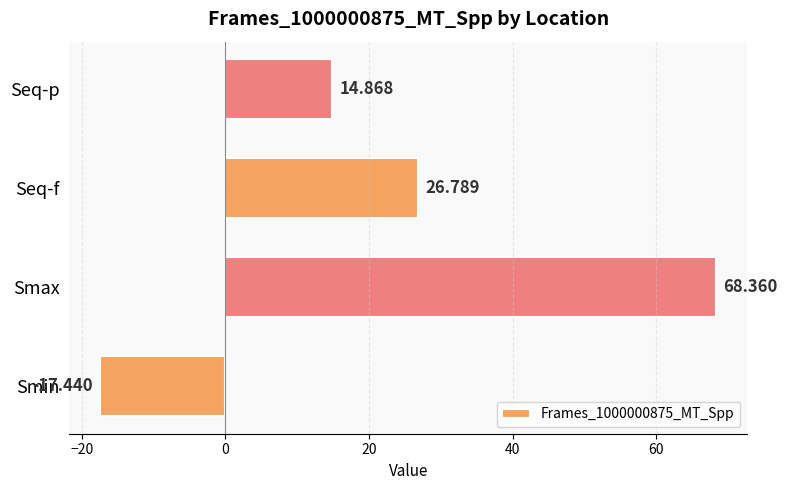

List the labels in order of value, smallest first.

Smin, Seq-p, Seq-f, Smax